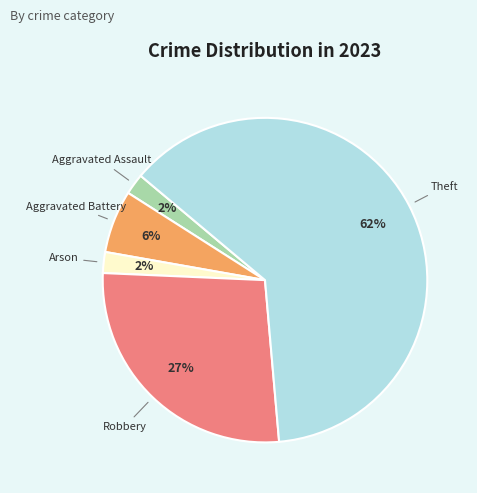

How many slices are in this pie chart?

5